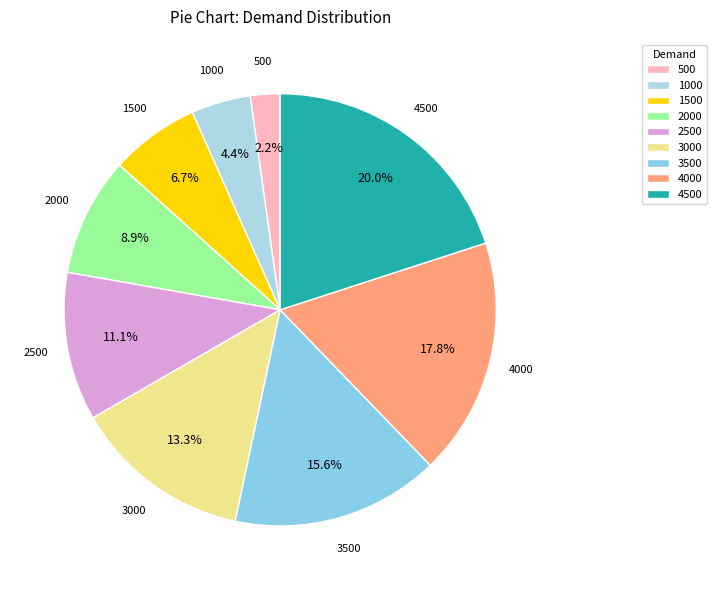

Which category has the smallest portion of the pie?

500